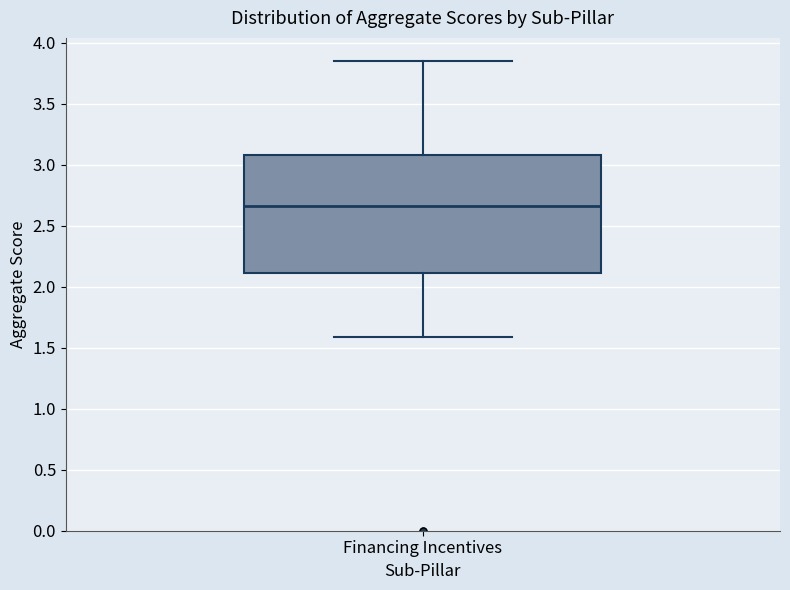

Where is the lower edge of the box for Financing Incentives on the y-axis? The values are not printed on the chart, so give them approximately, as read against the axis.

2.10